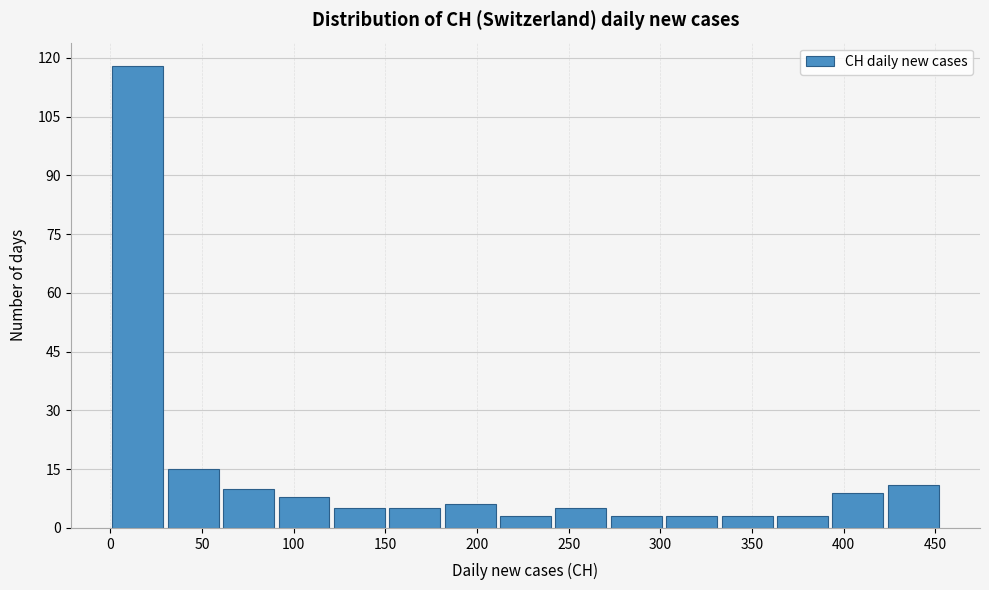

Which range on the x-axis has the tallest bar?

0 to 30